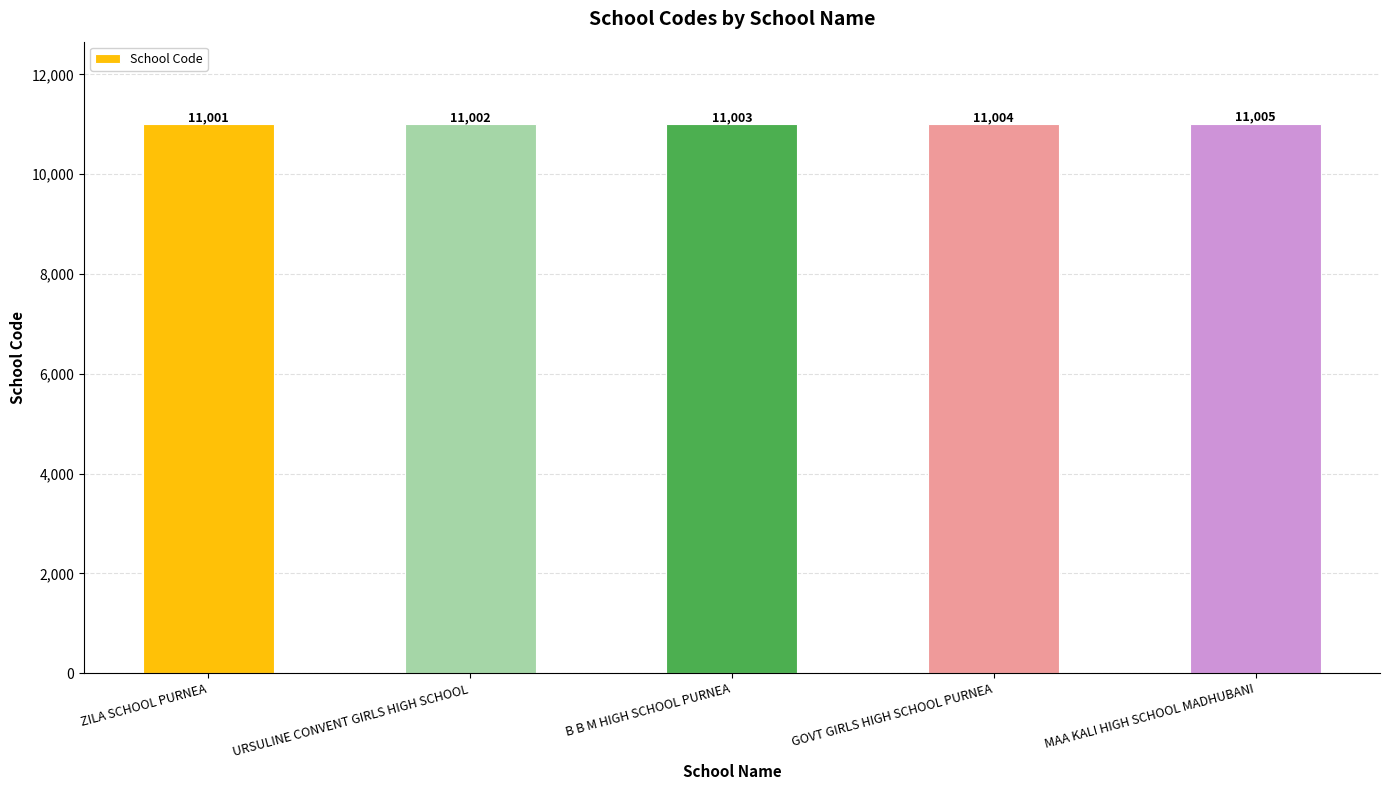

The chart shows a value of 11003 at B B M HIGH SCHOOL PURNEA. True or false?

True